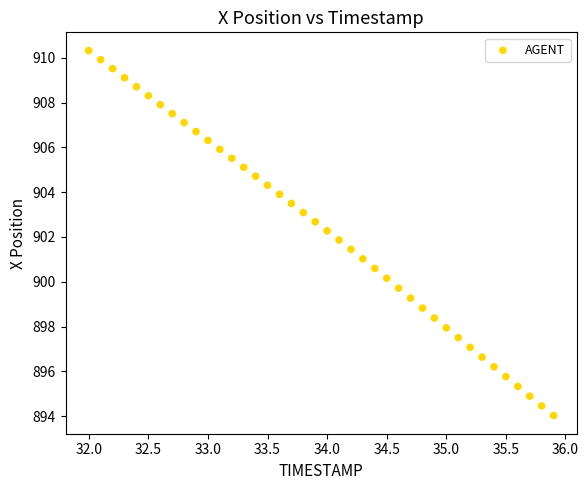

What is the range of Y values (max minus min)?

16.3